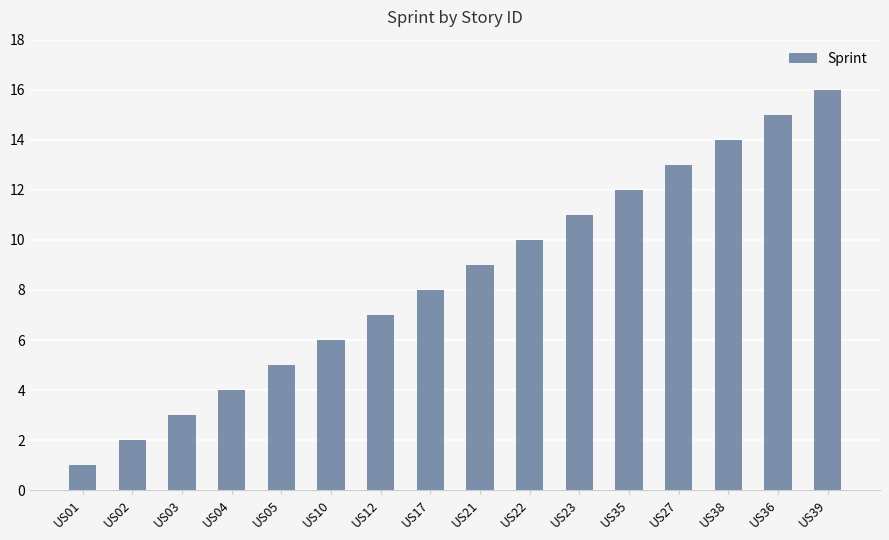

Which label corresponds to the smallest value in the chart?

US01